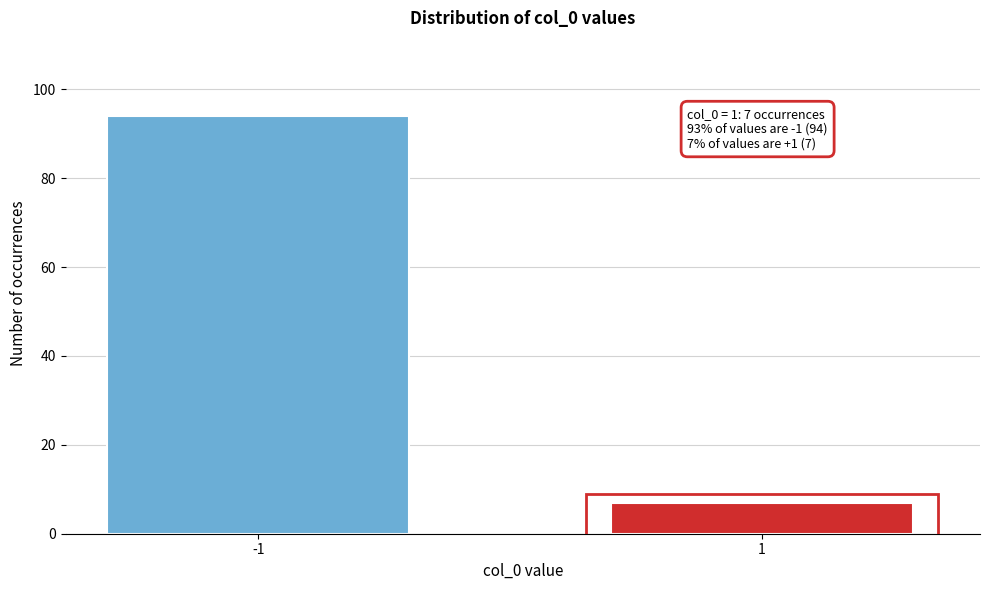

Reading right to left, transcribe all the data shown in this chart.

7	94